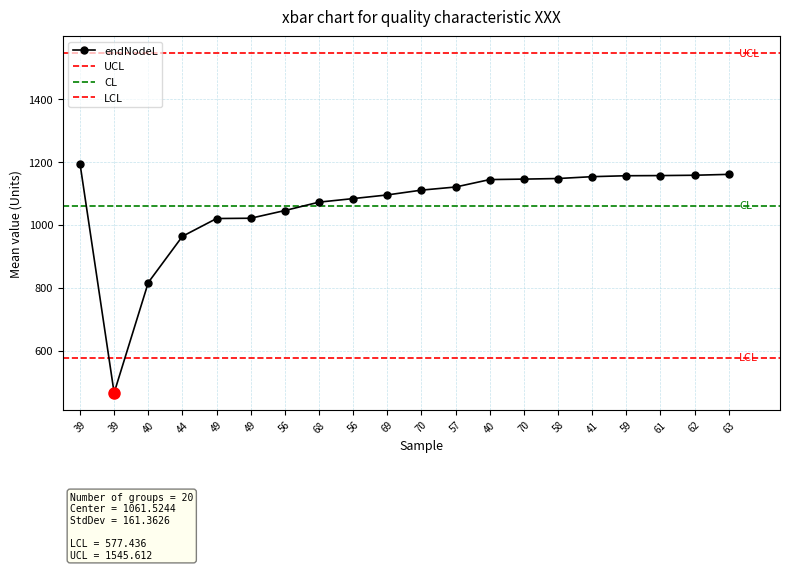

Approximately how many times larger is the value at 49 compared to 39?

2.2